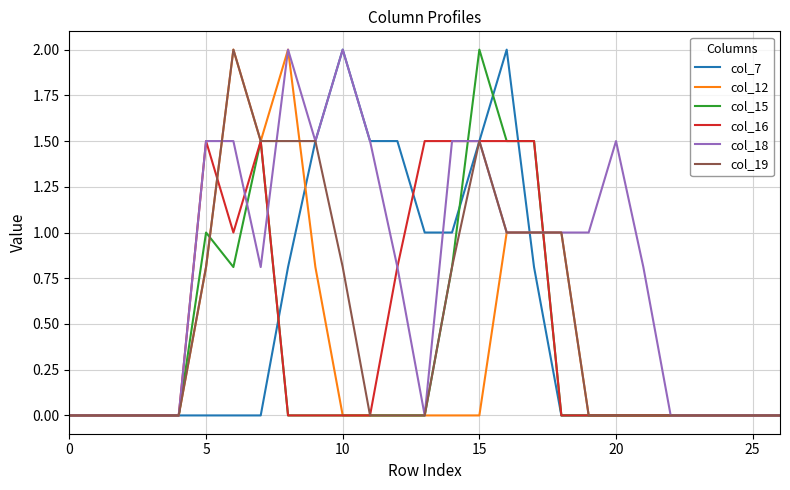

What is the maximum value shown in the chart?

2.0